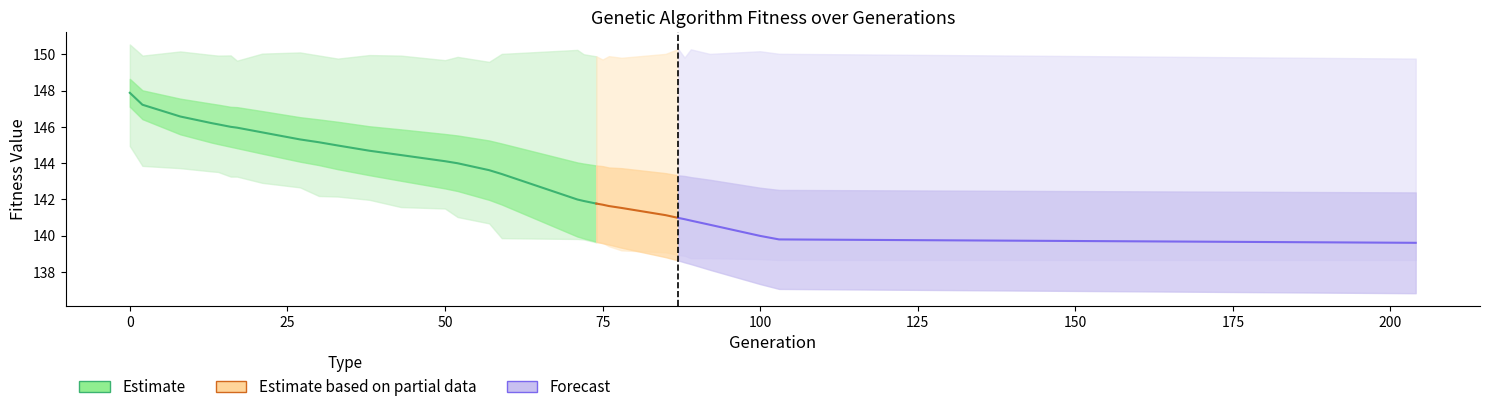

True or false: min and avg intersect in this chart.

False